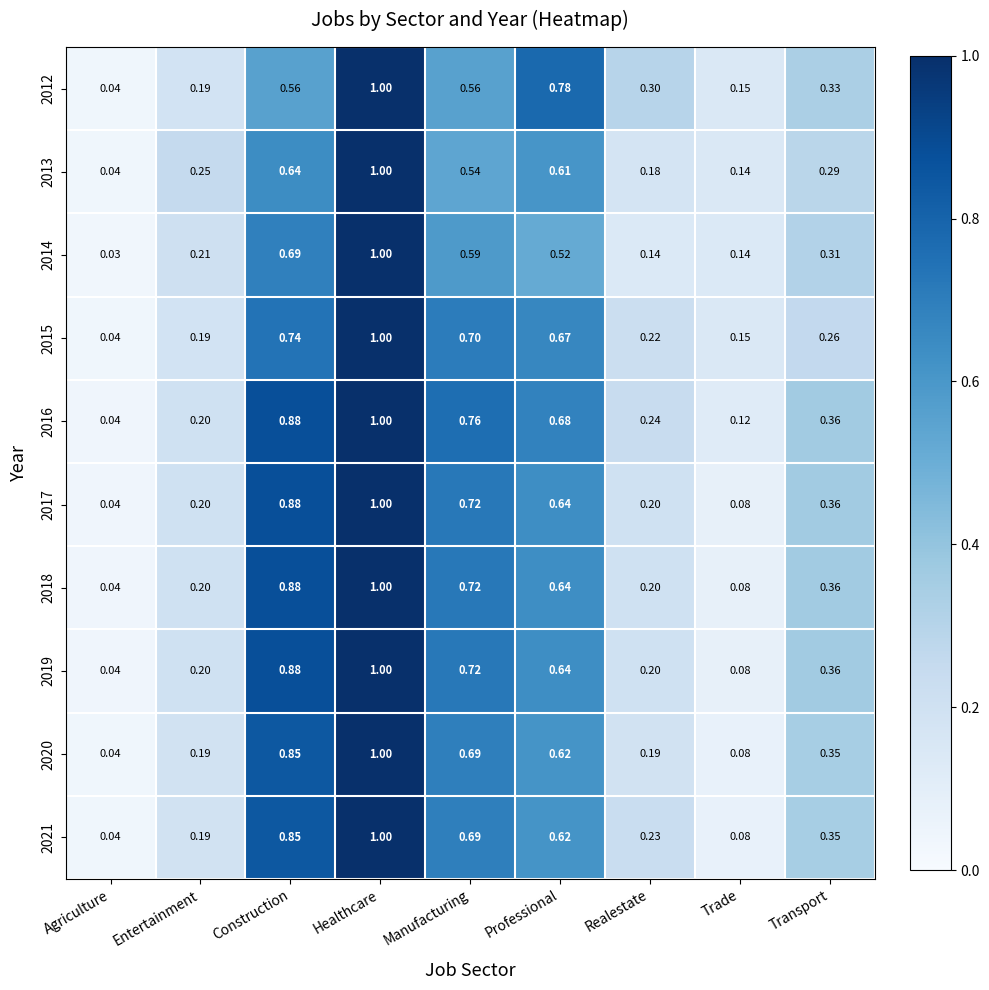

At which category is the sum across all series the highest?

Healthcare